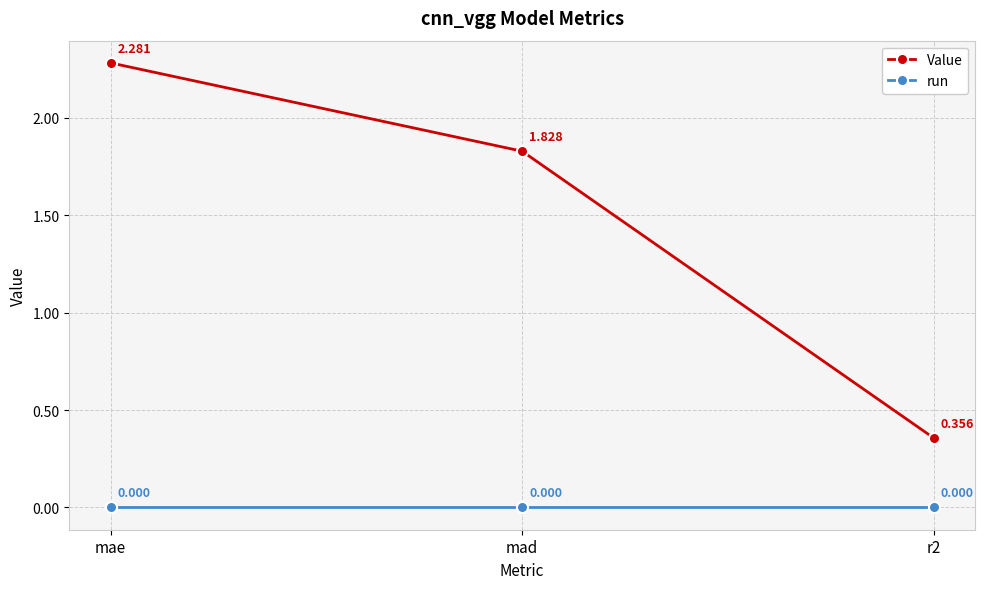

What are all the series names shown in the legend?

Value, run